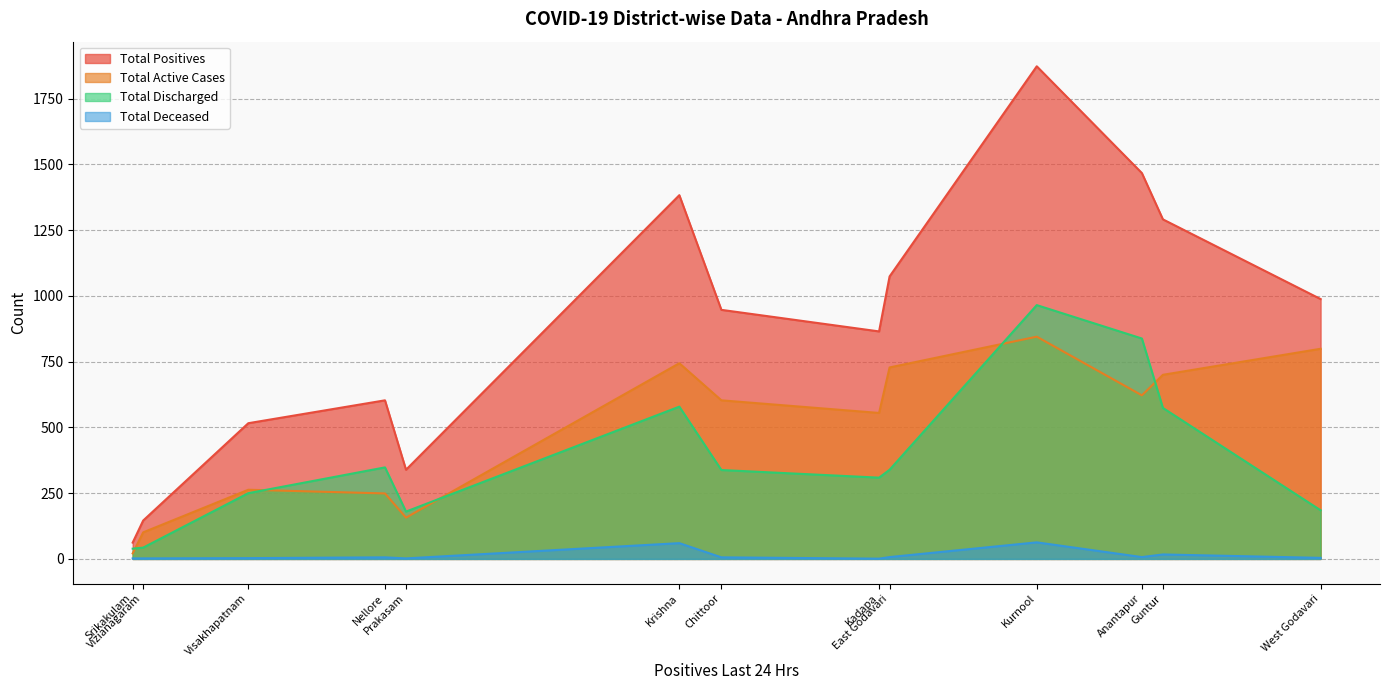

Rank the series by their maximum value, from lowest to highest.

Total Deceased, Total Active Cases, Total Discharged, Total Positives